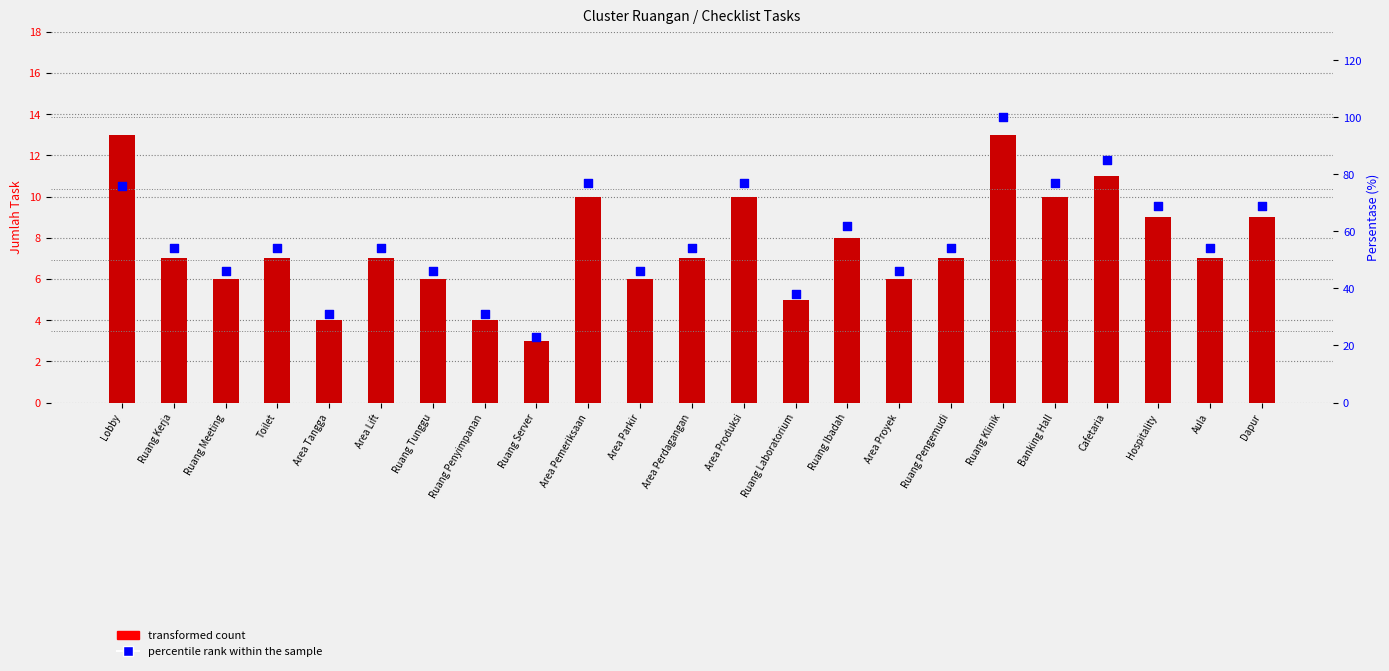

What is the total value across all series at Cafetaria?

96